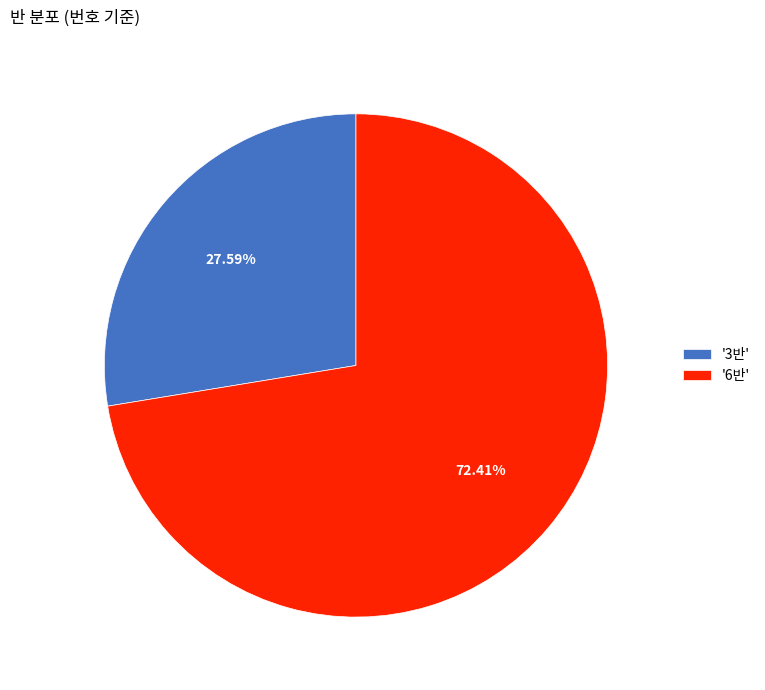

Which has a higher value, '6반' or '3반'?

'6반'